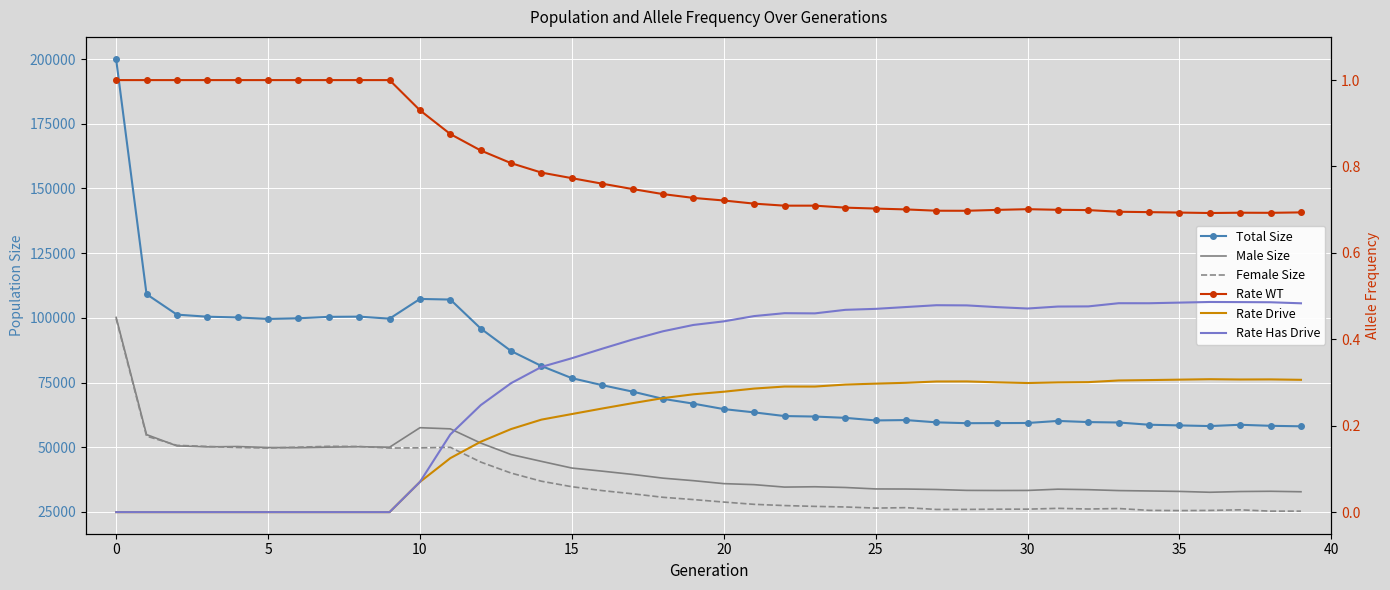

How many distinct data groups are displayed?

6